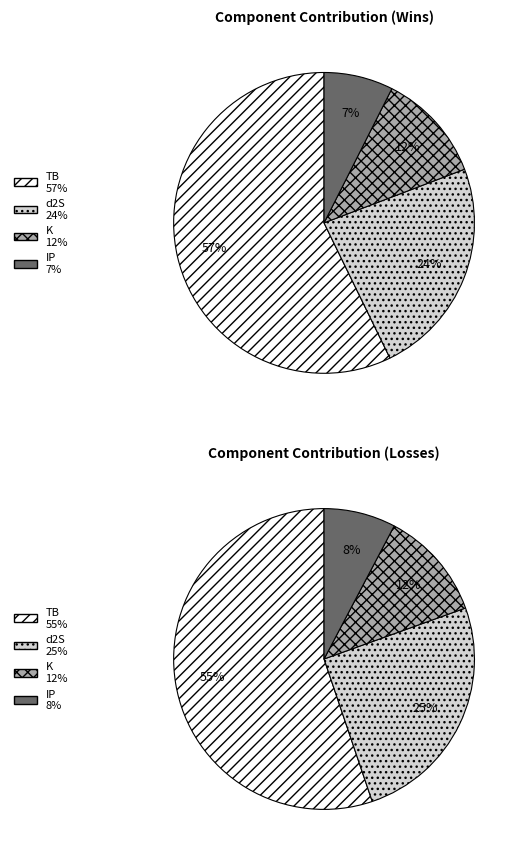

At 24, list the series in order from smallest to largest.

IP, K, d2S, TB